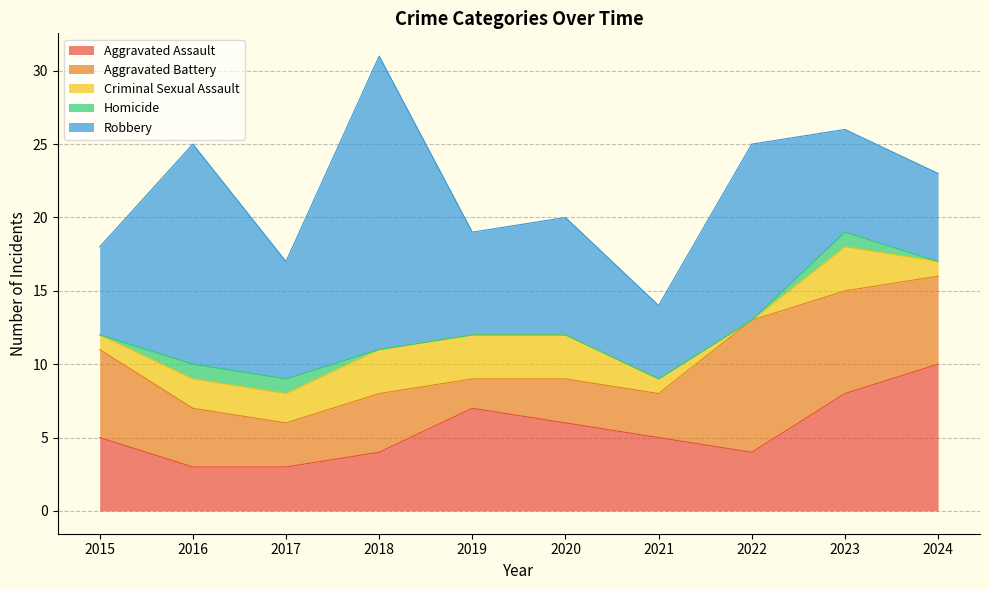

Which series has the largest total across all categories?

Robbery